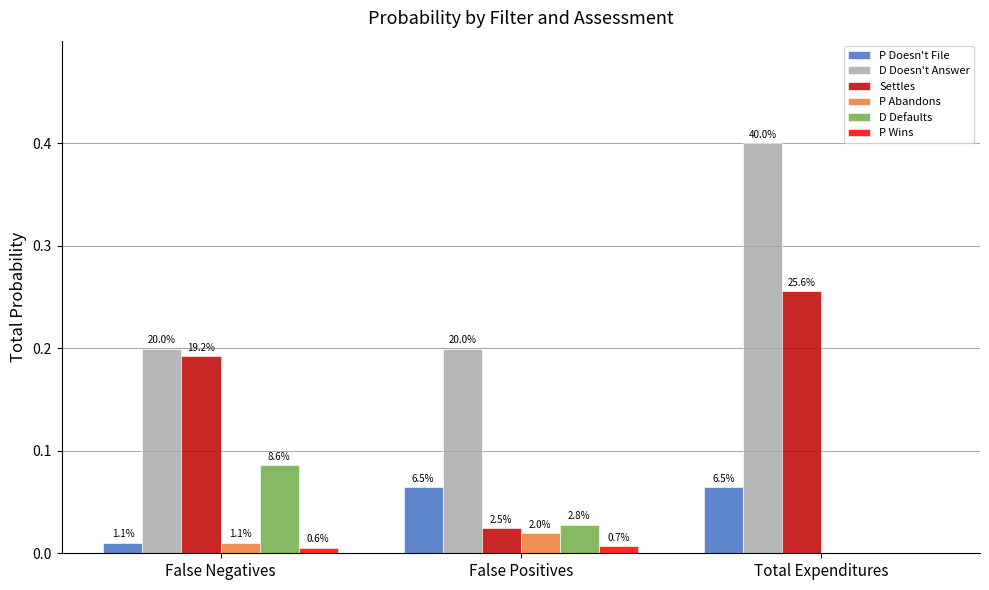

Rank the series by their maximum value, from lowest to highest.

P Wins, P Abandons, P Doesn't File, D Defaults, Settles, D Doesn't Answer